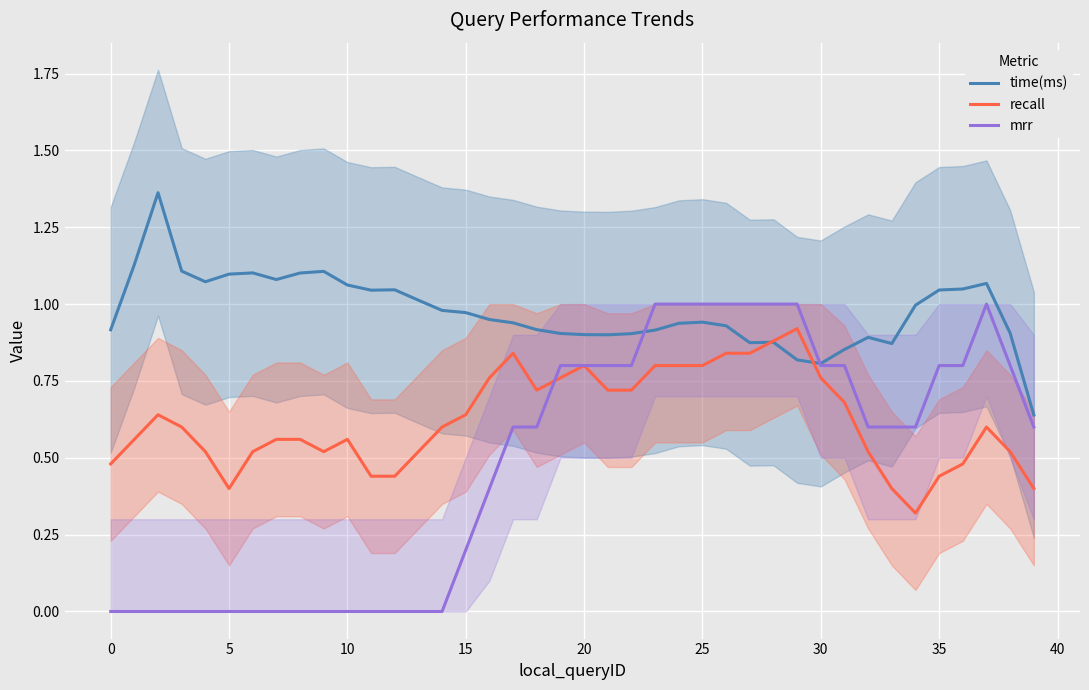

Reading left to right, list all the values displayed in this chart.

time(ms): 0.9	1.1	1.4	1.1	1.1	1.1	1.1	1.1	1.1	1.1	1.1	1.0	1.0	1.0	1.0	1.0	0.9	0.9	0.9	0.9	0.9	0.9	0.9	0.9	0.9	0.9	0.9	0.9	0.9	0.8	0.8	0.9	0.9	0.9	1.0	1.0	1.0	1.1	0.9	0.6
recall: 0.5	0.6	0.6	0.6	0.5	0.4	0.5	0.6	0.6	0.5	0.6	0.4	0.4	0.5	0.6	0.6	0.8	0.8	0.7	0.8	0.8	0.7	0.7	0.8	0.8	0.8	0.8	0.8	0.9	0.9	0.8	0.7	0.5	0.4	0.3	0.4	0.5	0.6	0.5	0.4
mrr: 0.0	0.0	0.0	0.0	0.0	0.0	0.0	0.0	0.0	0.0	0.0	0.0	0.0	0.0	0.0	0.2	0.4	0.6	0.6	0.8	0.8	0.8	0.8	1.0	1.0	1.0	1.0	1.0	1.0	1.0	0.8	0.8	0.6	0.6	0.6	0.8	0.8	1.0	0.8	0.6